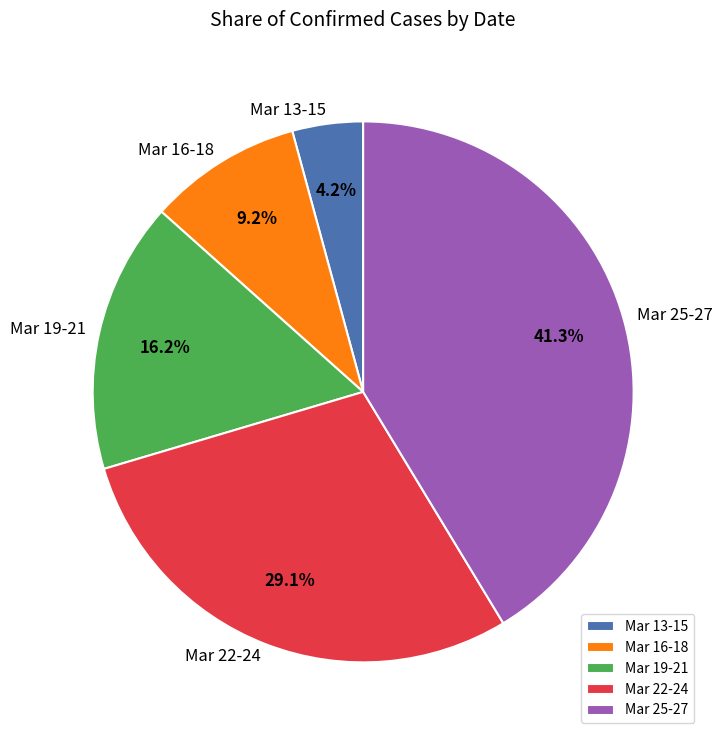

Rank the categories by value from highest to lowest.

Mar 25-27, Mar 22-24, Mar 19-21, Mar 16-18, Mar 13-15